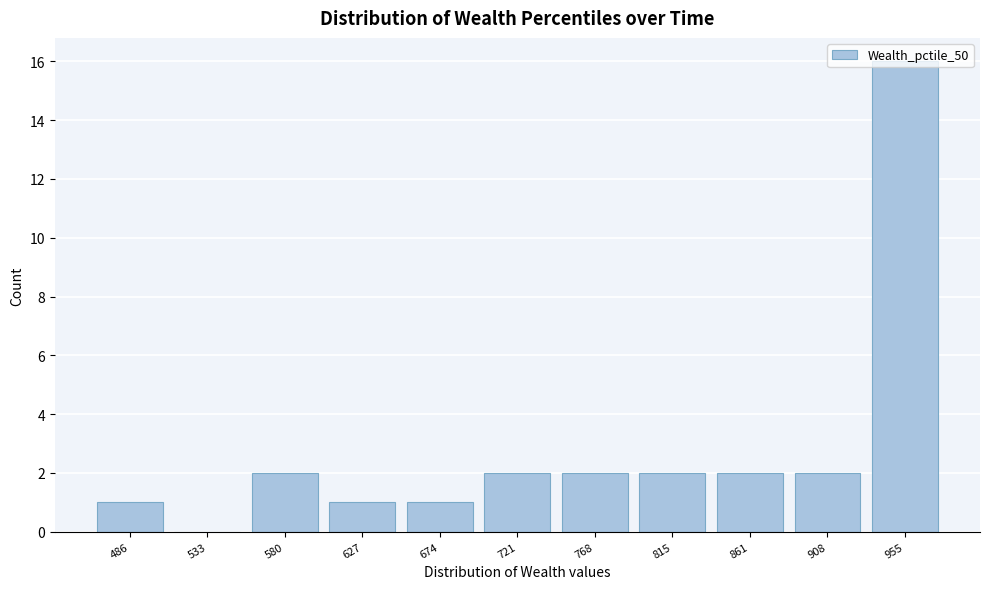

The chart shows a value of 0 at 533. True or false?

True